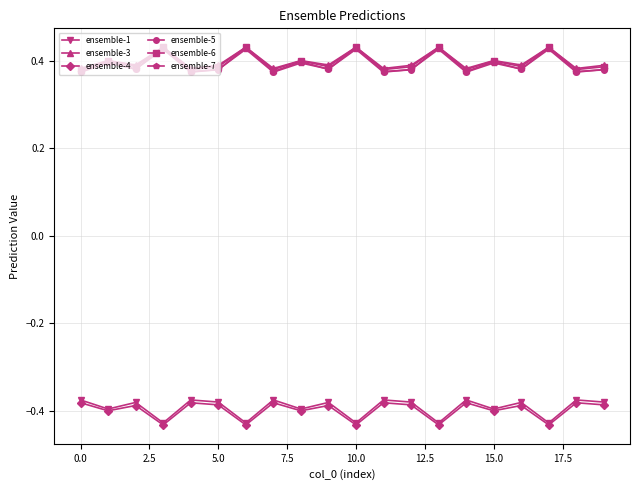

What is the difference between the maximum and minimum values in the ensemble-7 series?

0.1